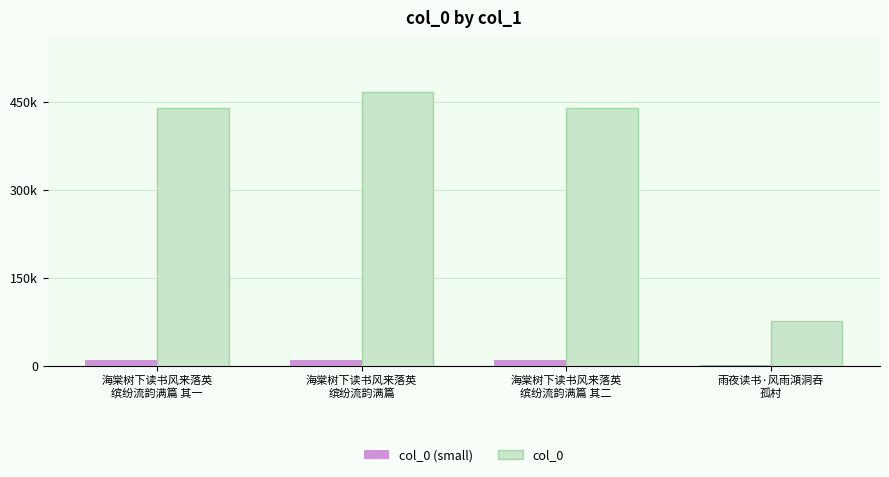

The col_0 (small) series shows 12613.1 at 海棠树下读书风来落英
缤纷流韵满篇
. True or false?

False